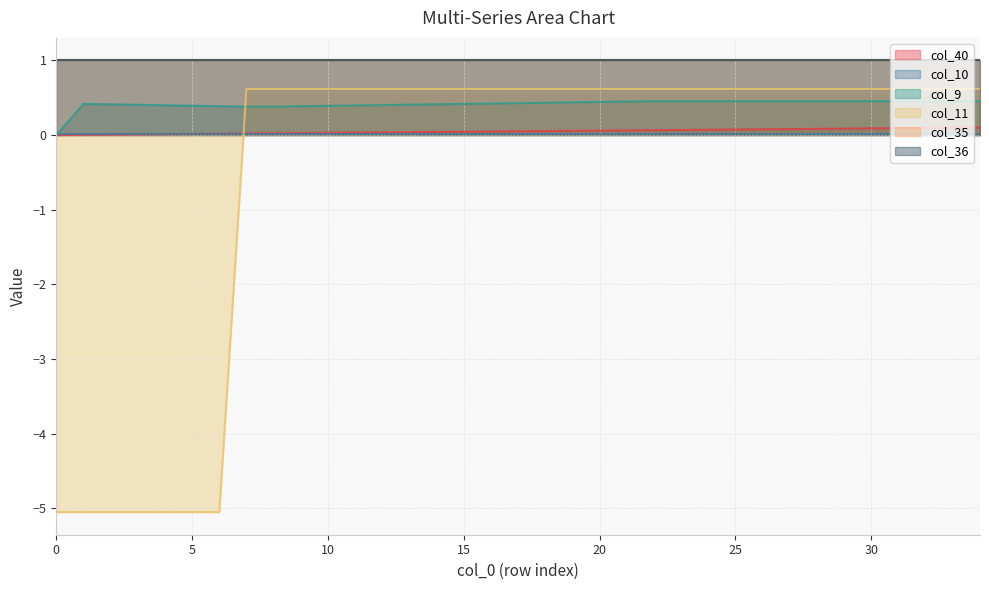

What is the sum of all col_11 values?

-18.1